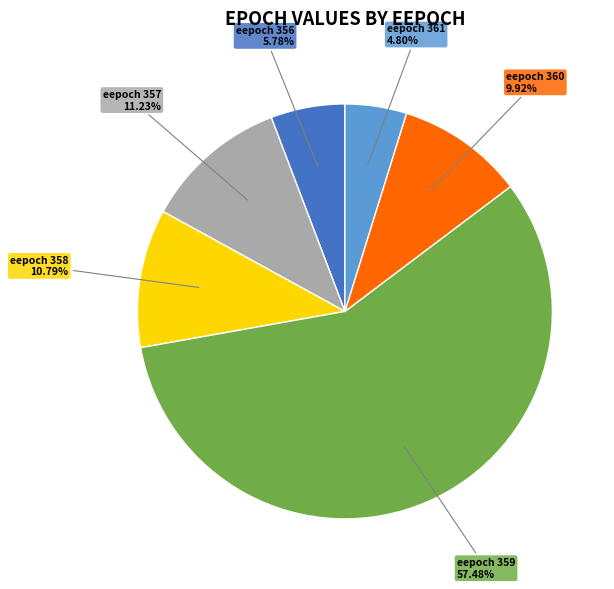

Is eepoch 359 57.48% the majority of the pie?

Yes